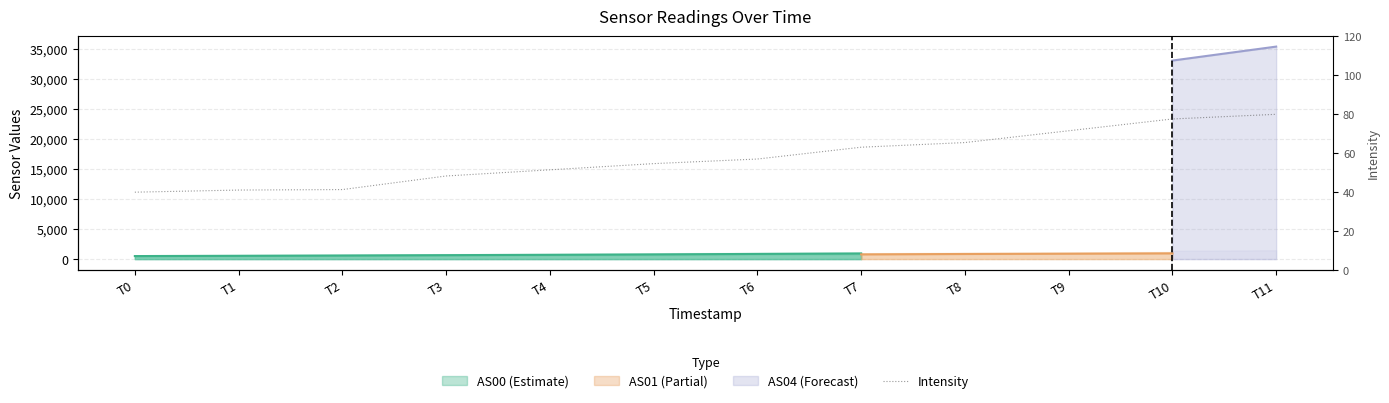

How many data points does each series have?

12